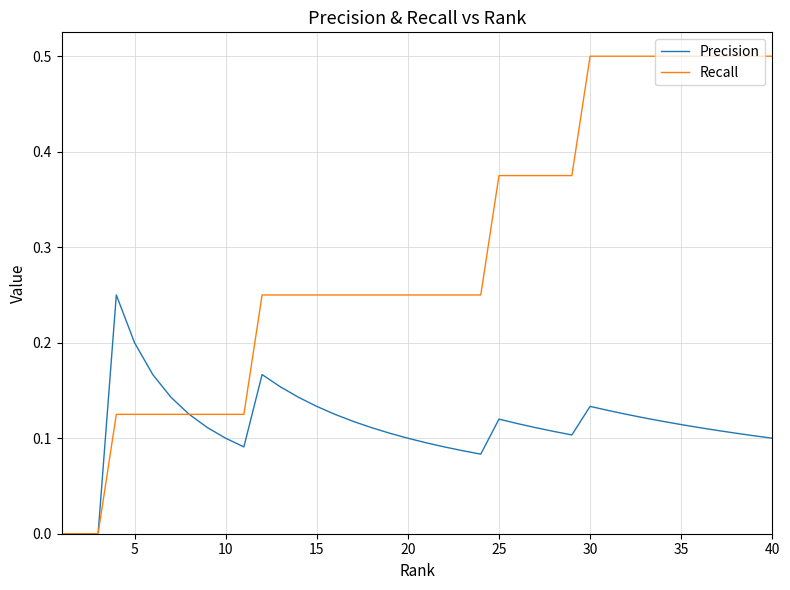

What is the maximum value shown in the chart?

0.5